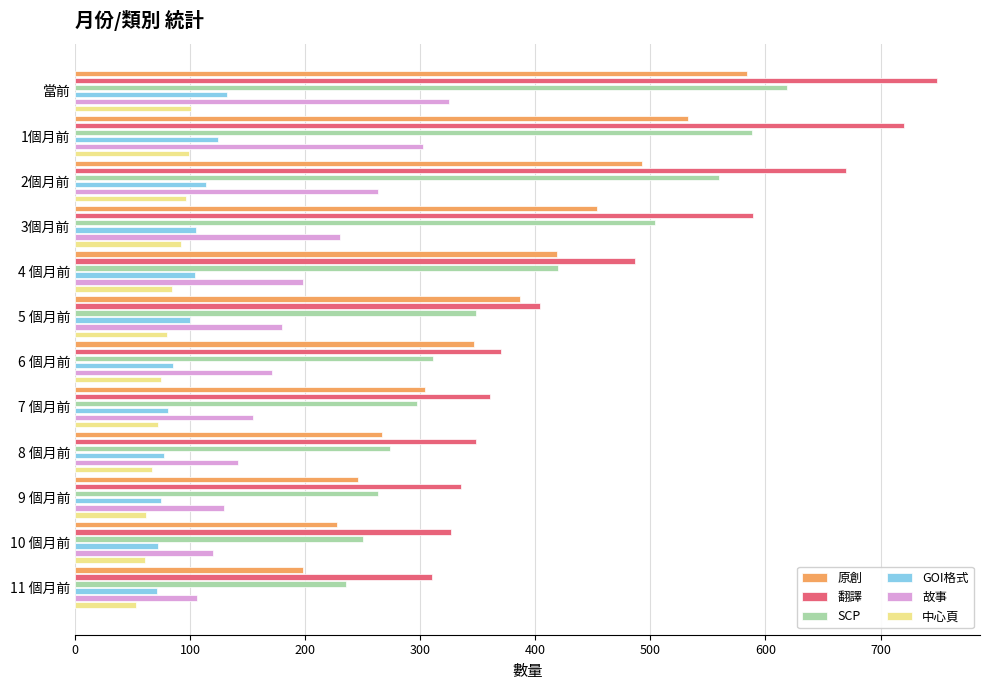

Is the value of GOI格式 at 6 個月前 greater than the value of 故事 at 3個月前?

No